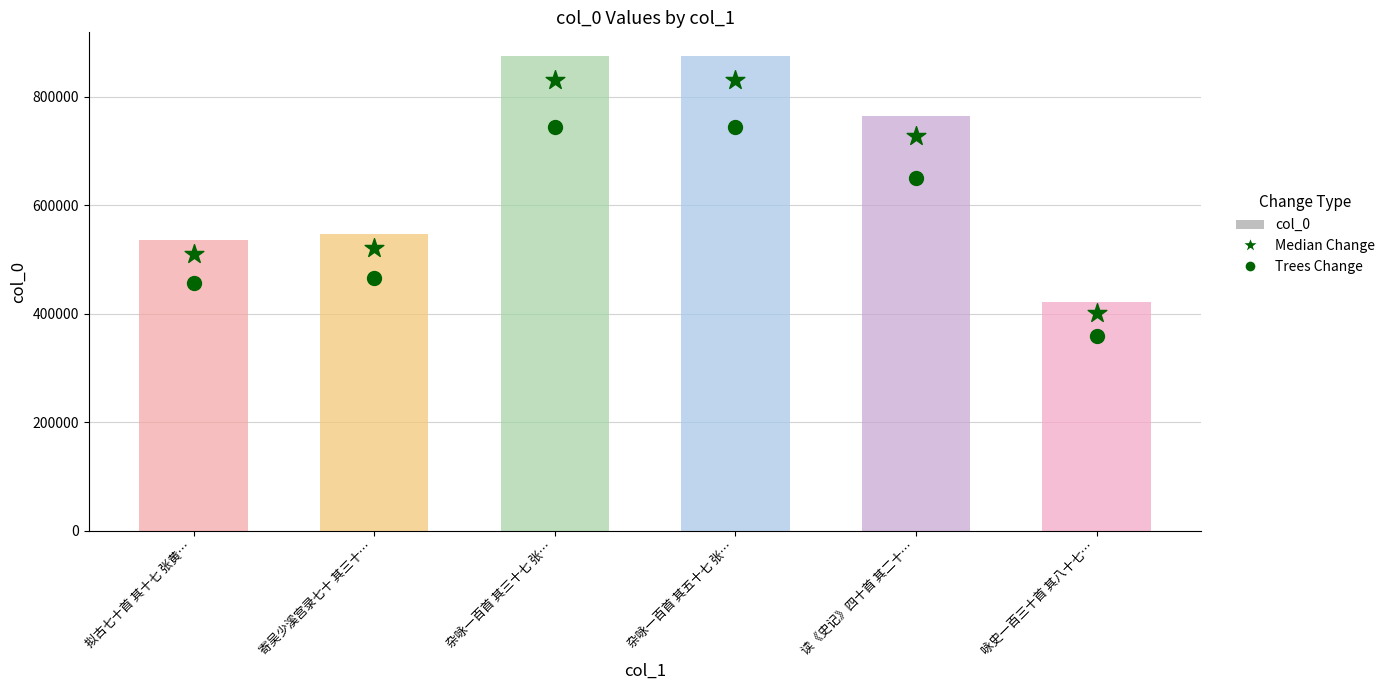

What are all the series names shown in the legend?

col_0, Median Change, Trees Change